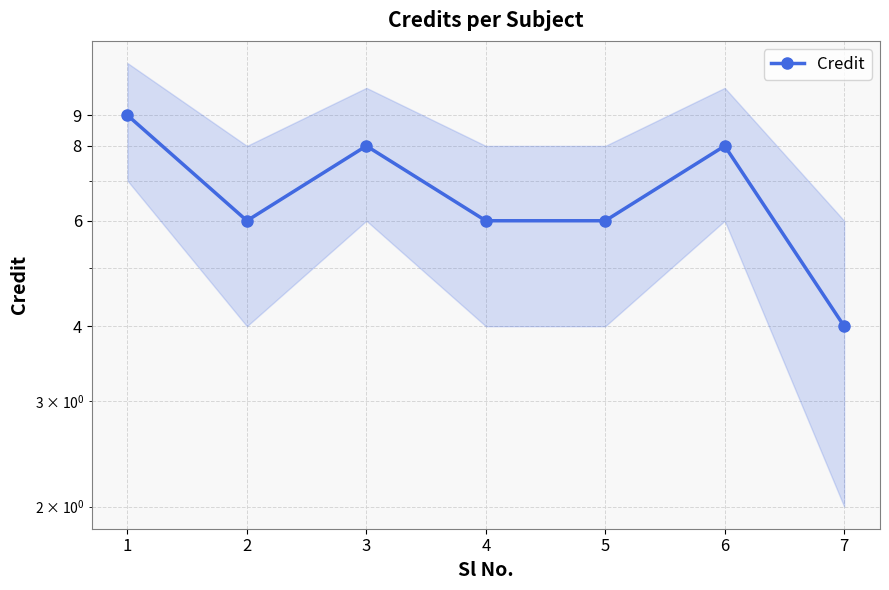

Rank the categories by value from lowest to highest.

7, 2, 4, 5, 3, 6, 1